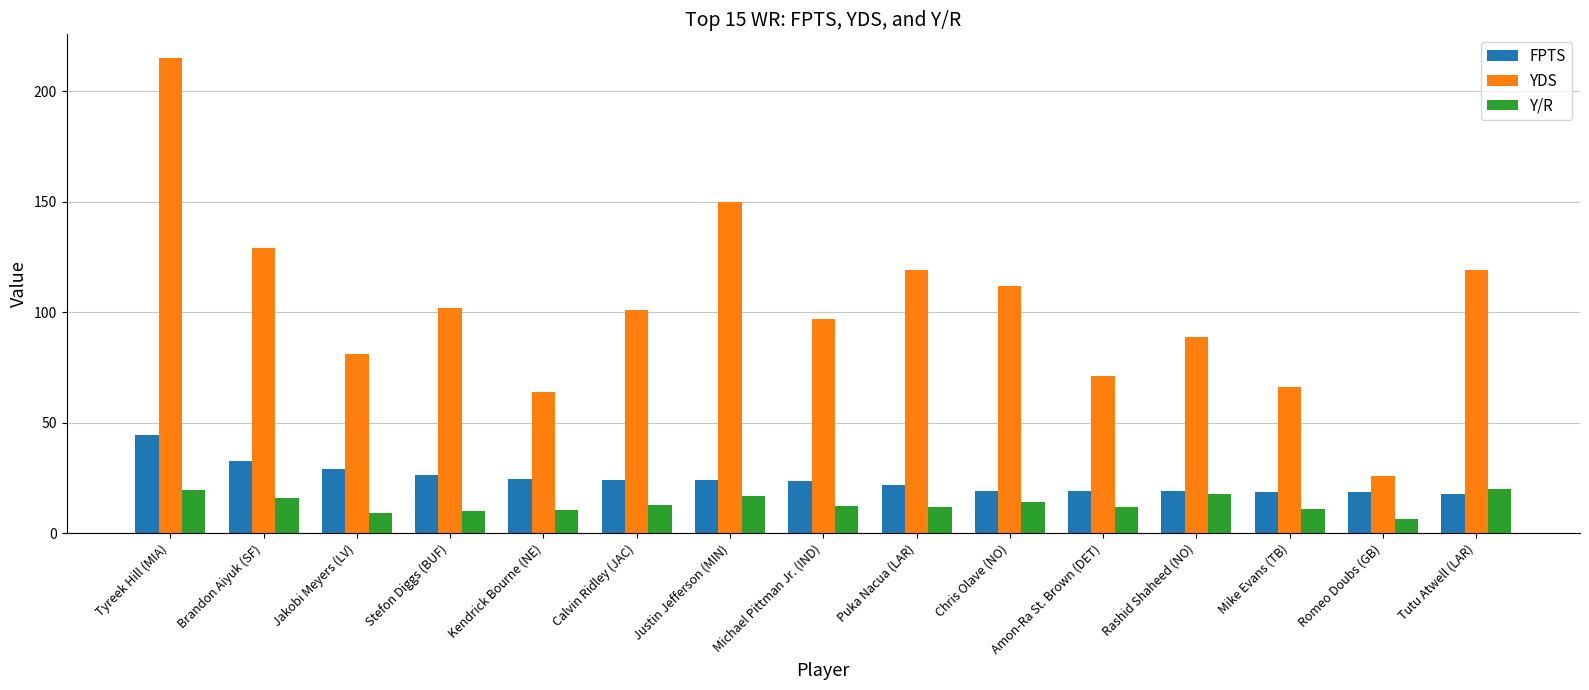

What is the highest value of the YDS series?

215.0